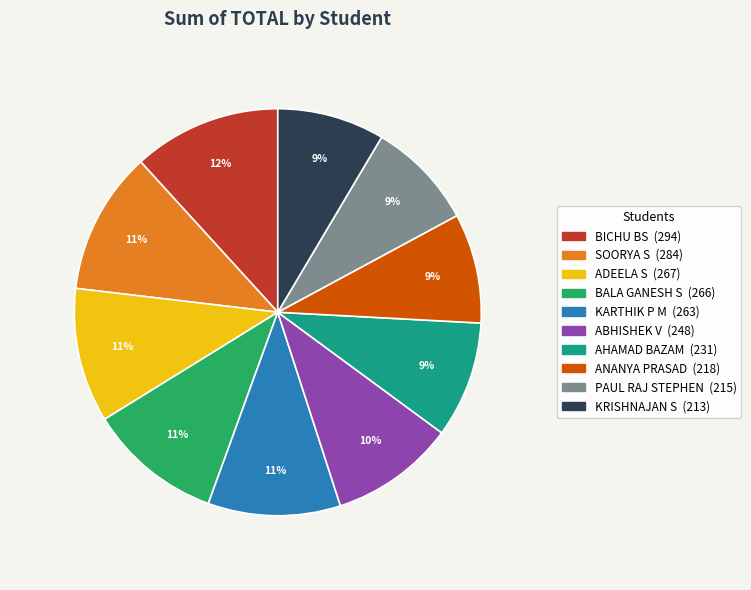

How many slices are in this pie chart?

10